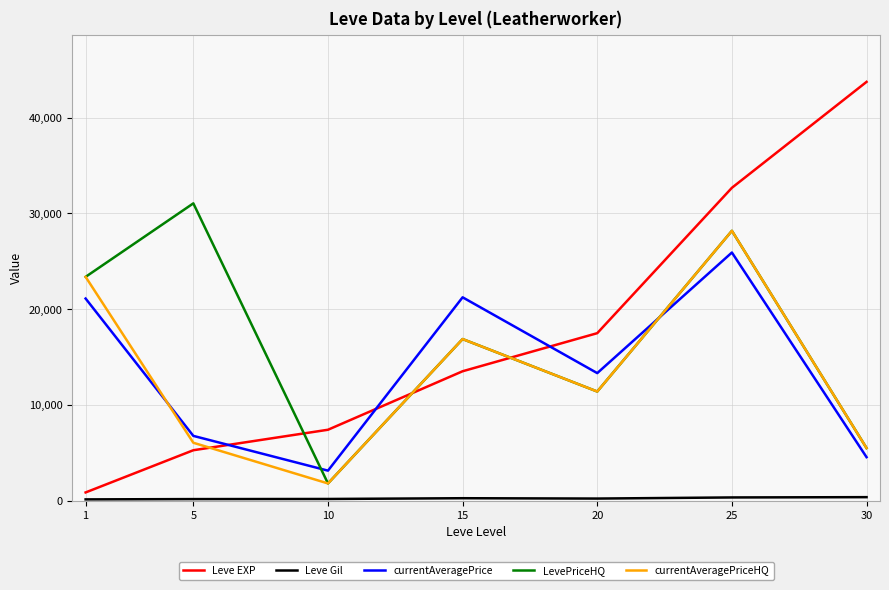

Which series changed the most between 5 and 20?

LevePriceHQ